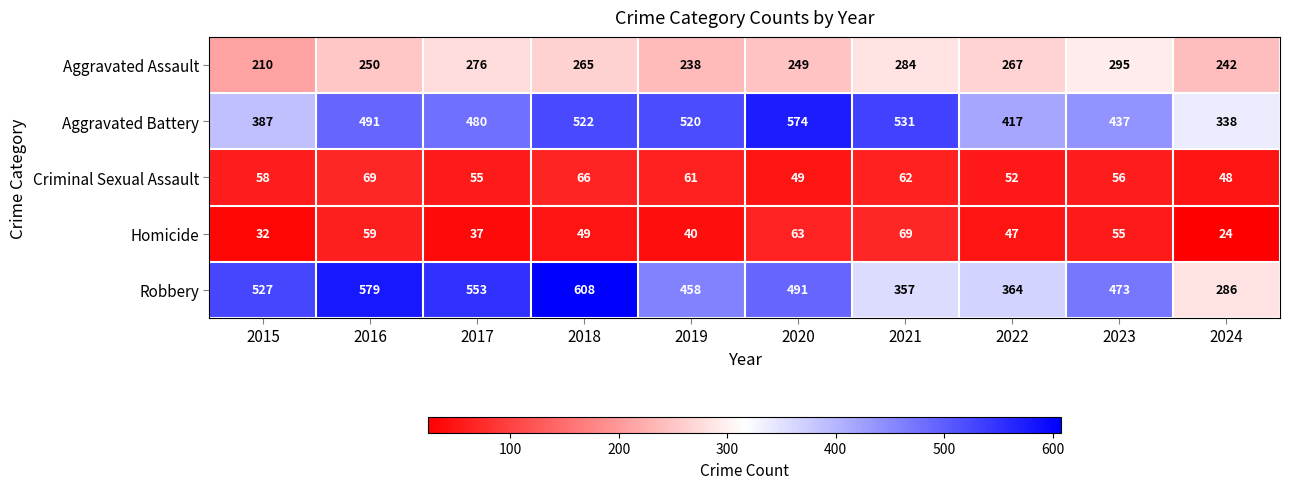

At which category does the chart reach its peak across all series?

2018